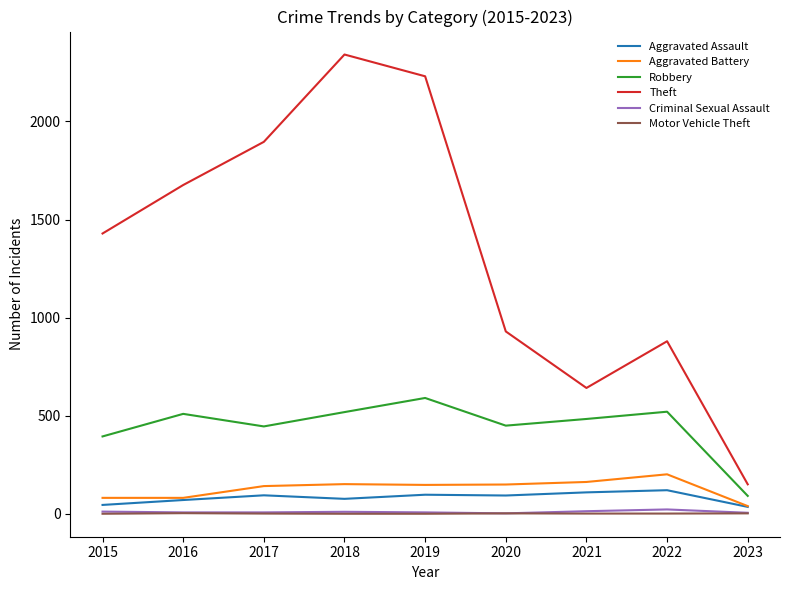

Does the chart have visible grid lines?

No